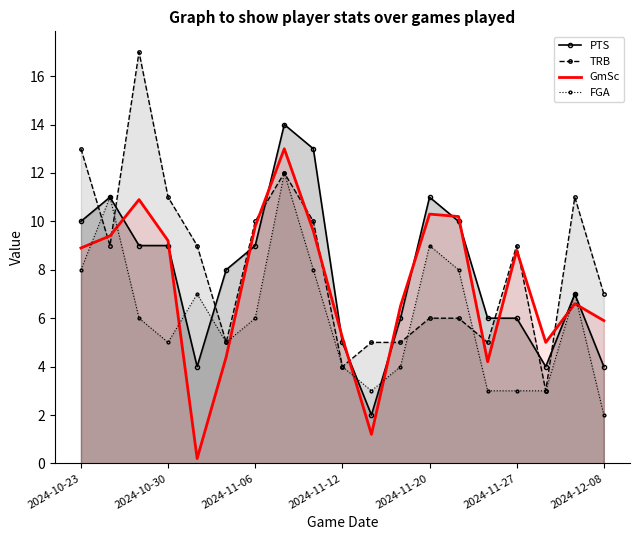

Which series has the widest spread of values?

TRB